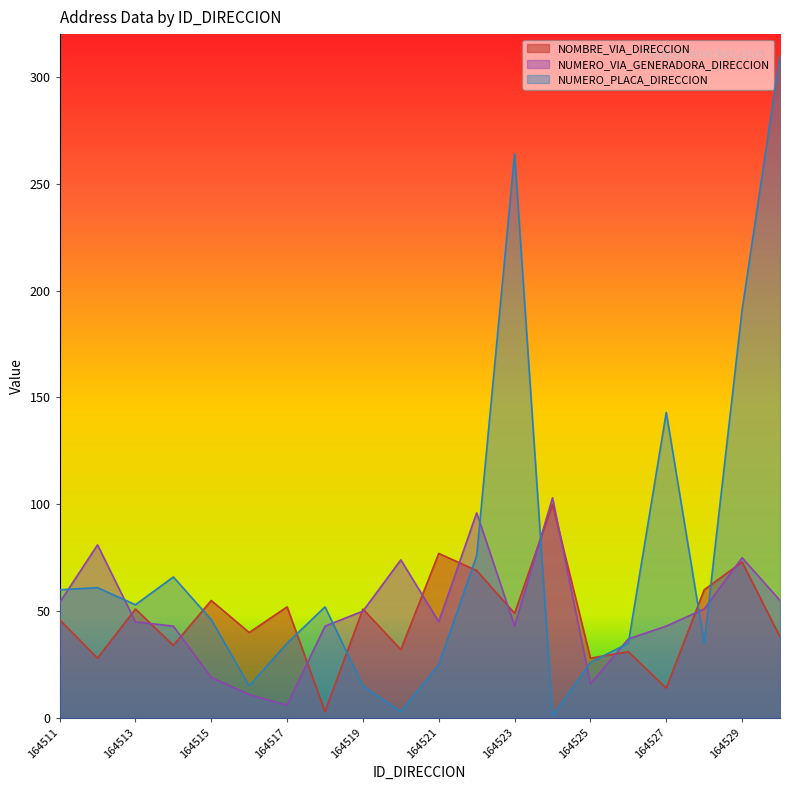

Which series has the largest total across all categories?

NUMERO_PLACA_DIRECCION